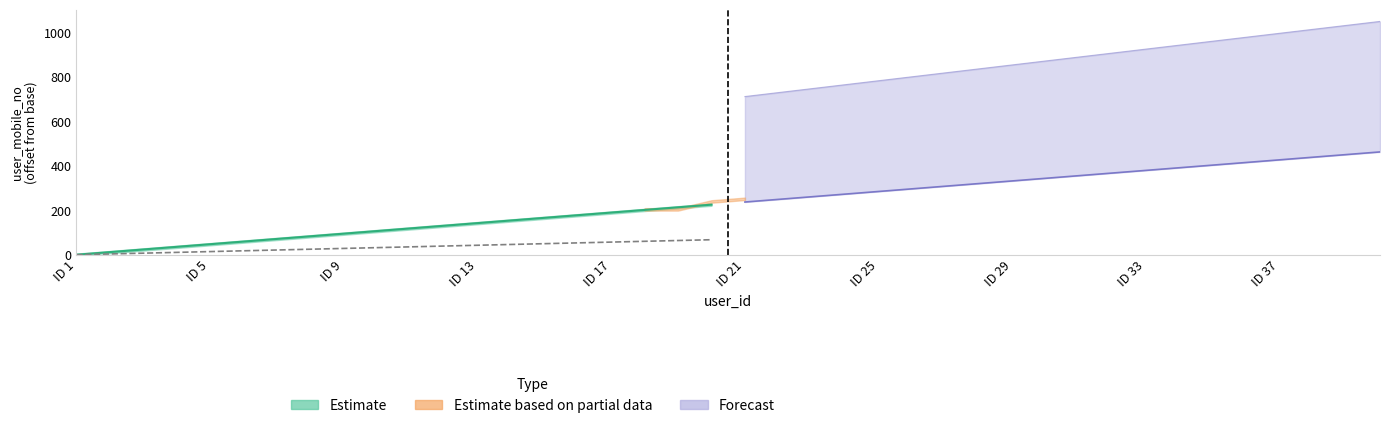

How many lines are shown in the chart?

3